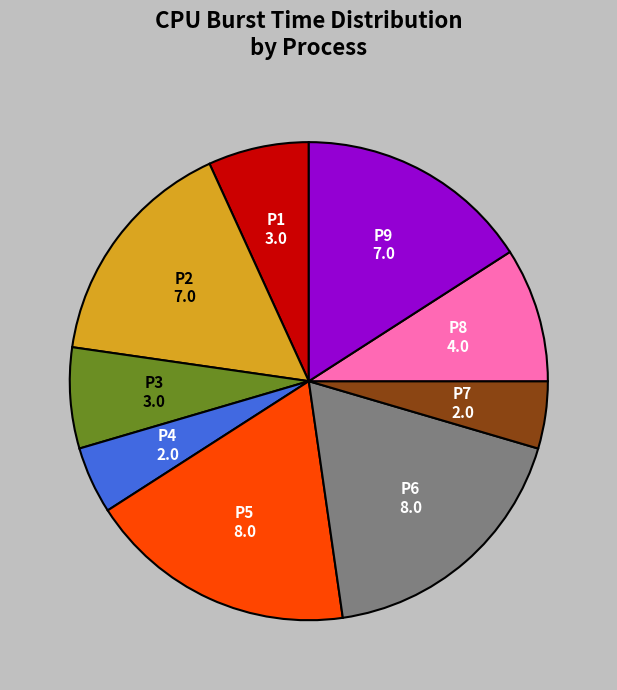

Combined, do P5 and P3 account for over 50%?

No